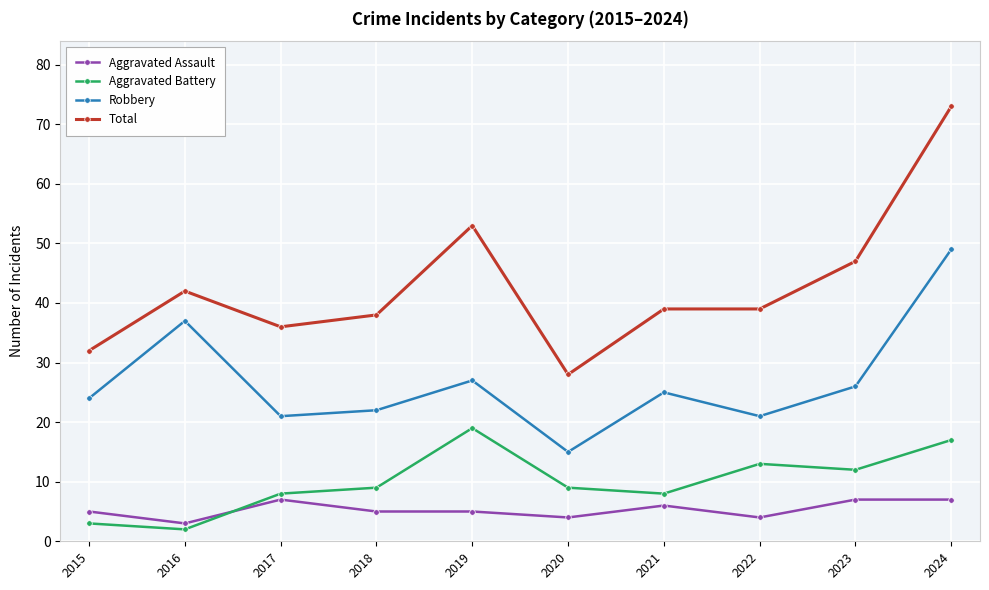

Where does the Total series first go above 39?

2016